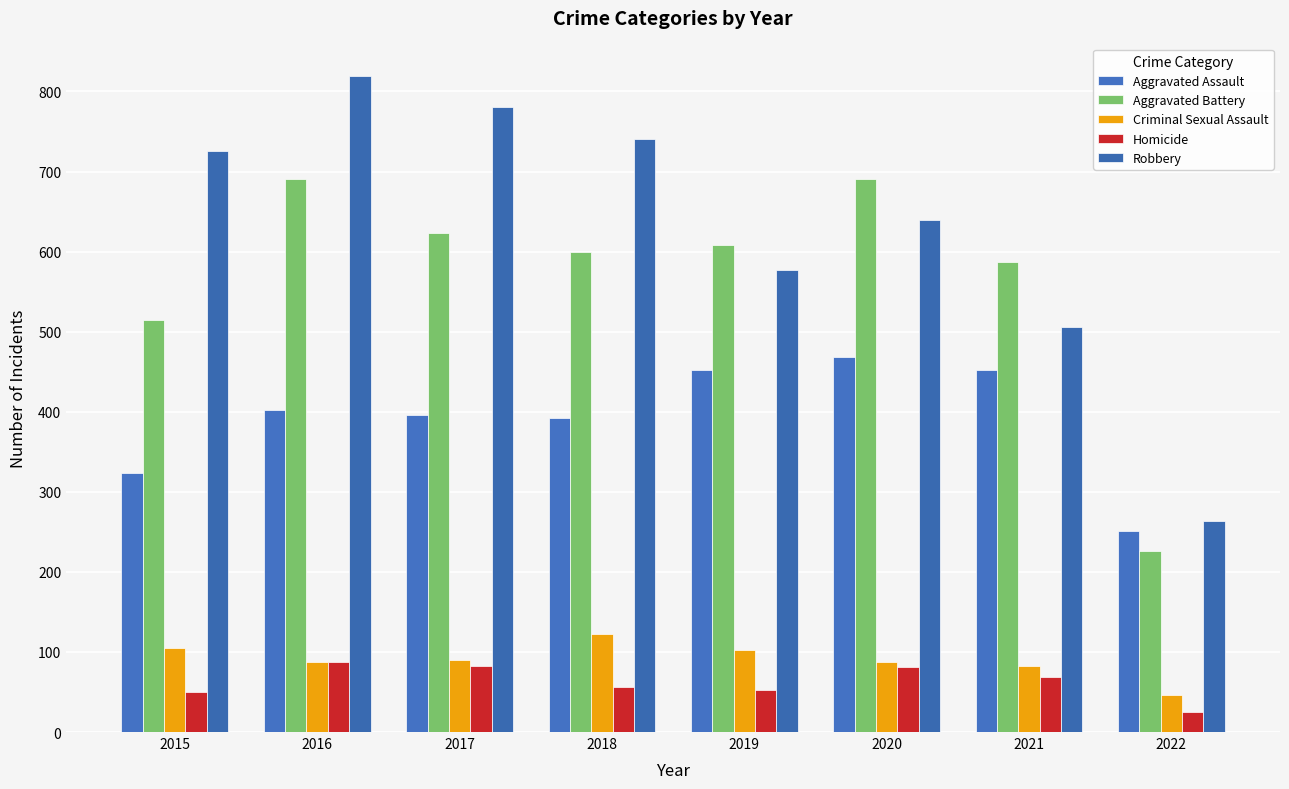

List the series in order of their peak value, highest first.

Robbery, Aggravated Battery, Aggravated Assault, Criminal Sexual Assault, Homicide